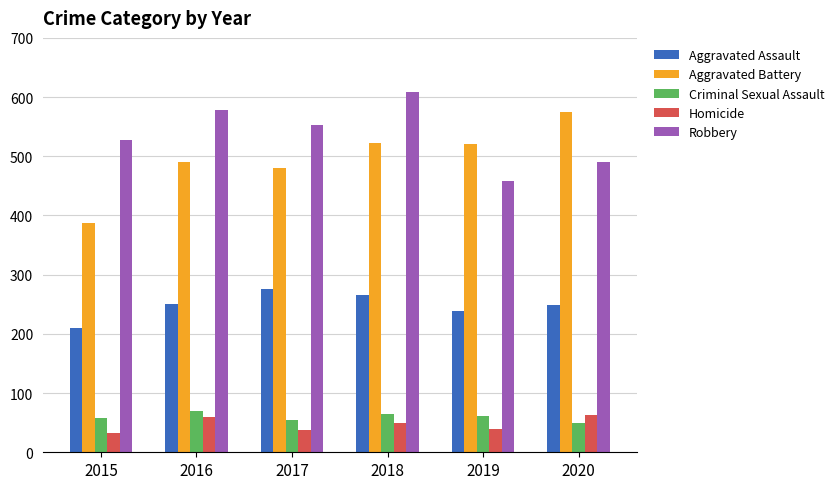

What is the lowest value of the Criminal Sexual Assault series?

49